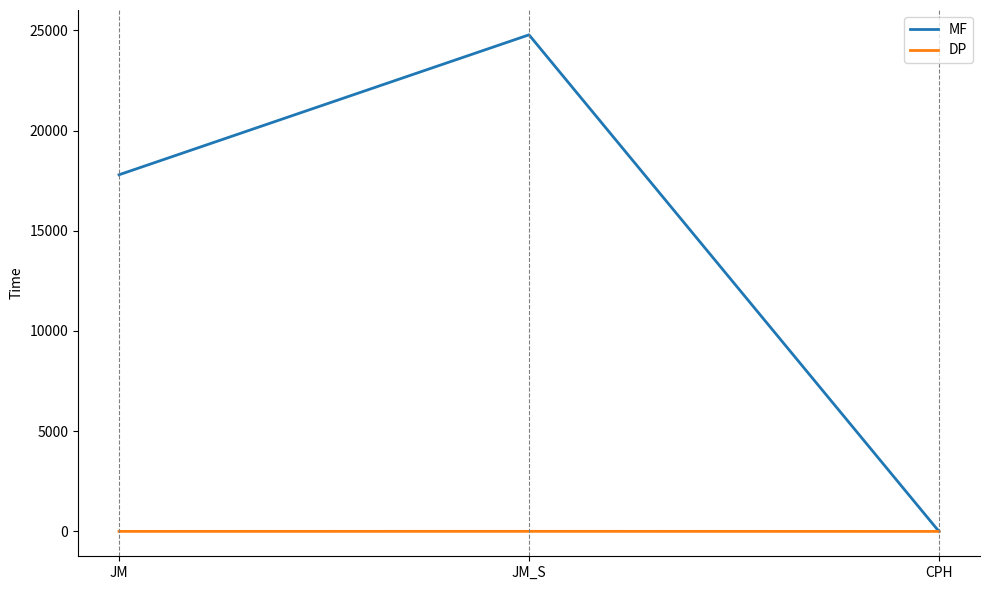

What is the minimum value for DP?

1.7